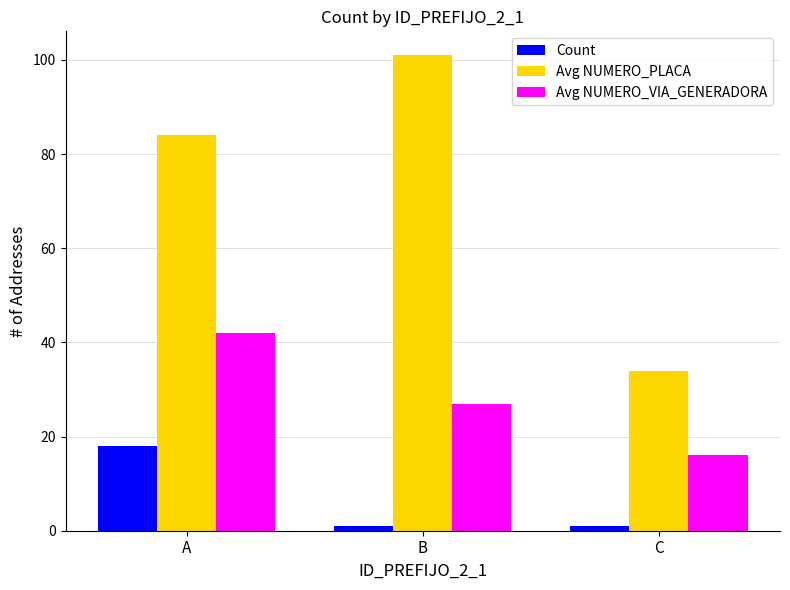

Is the value of Avg NUMERO_VIA_GENERADORA at B greater than the value of Count at B?

Yes